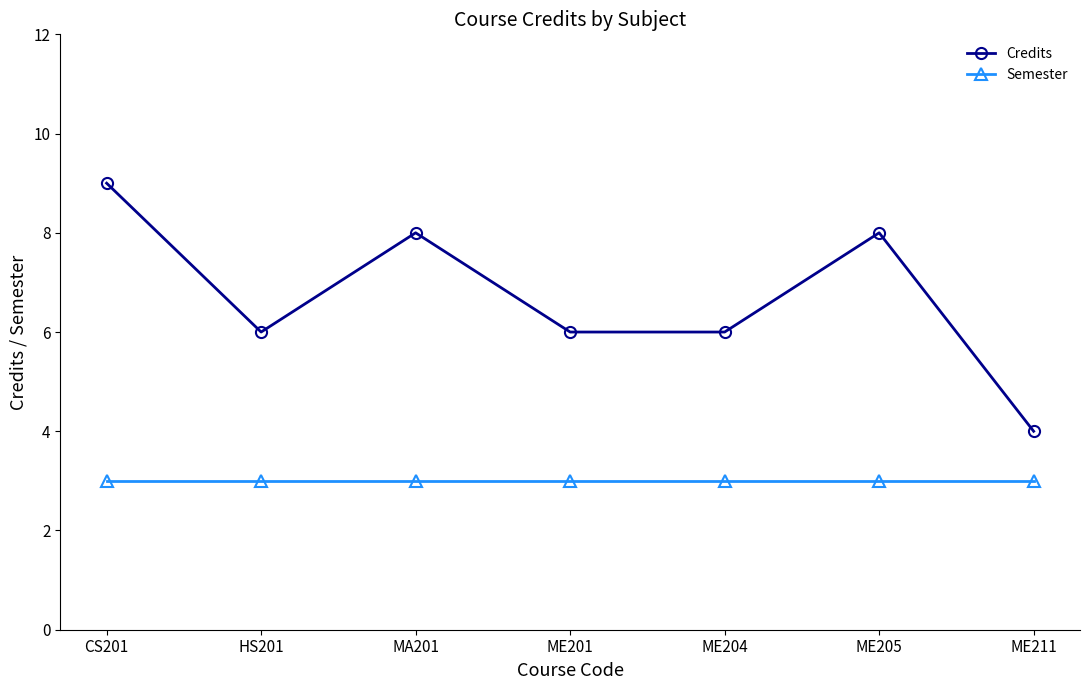

The value of Semester at ME205 is 3. True or false?

True